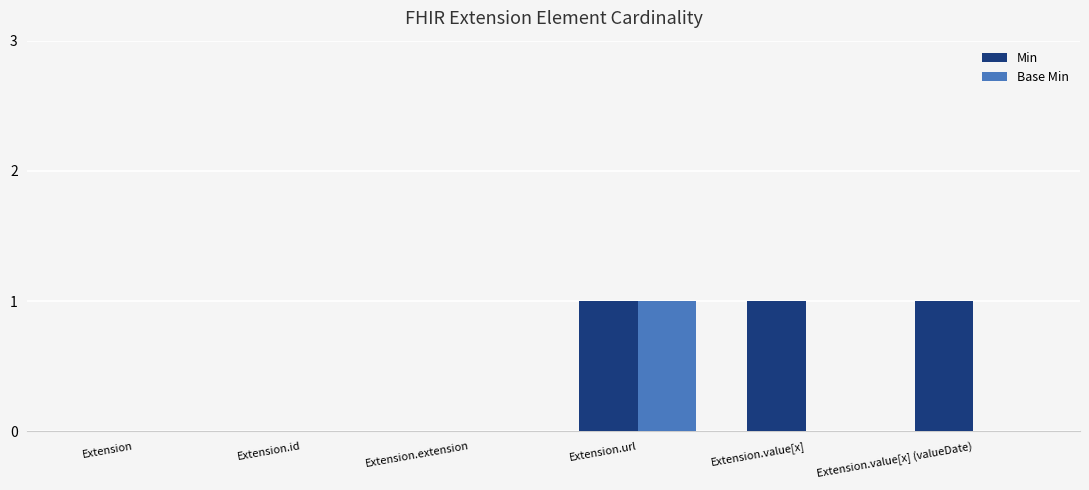

At which label does Base Min reach its peak?

Extension.url